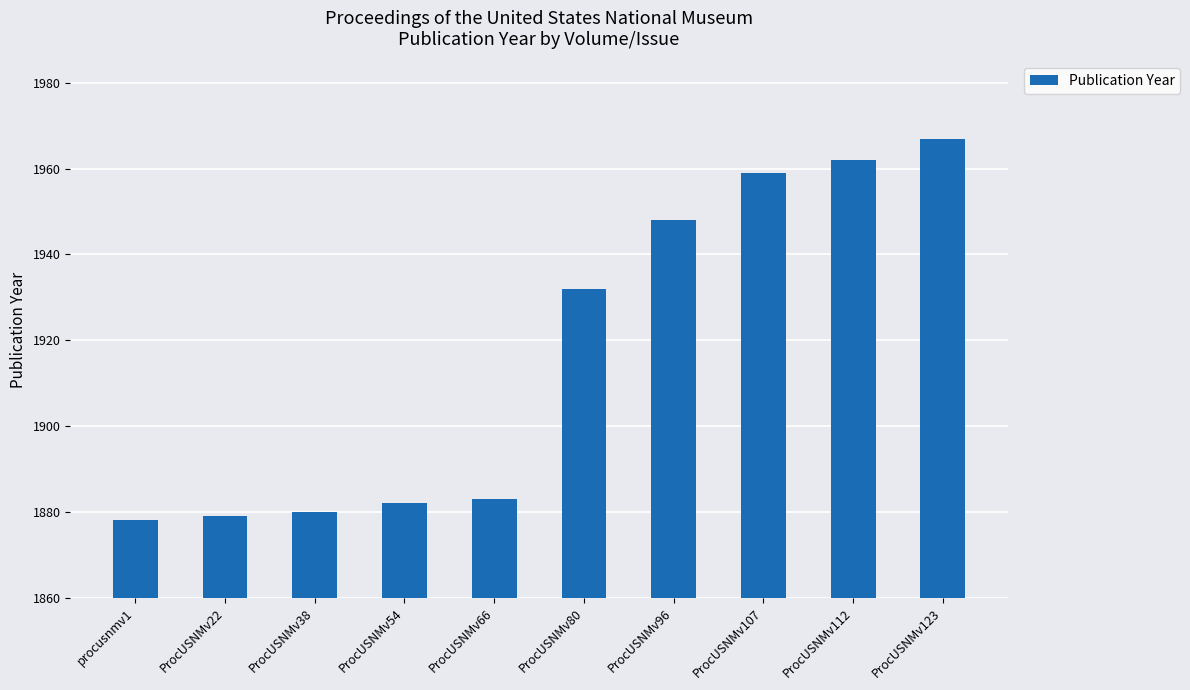

What is the label of the 4th bar from the right?

ProcUSNMv96